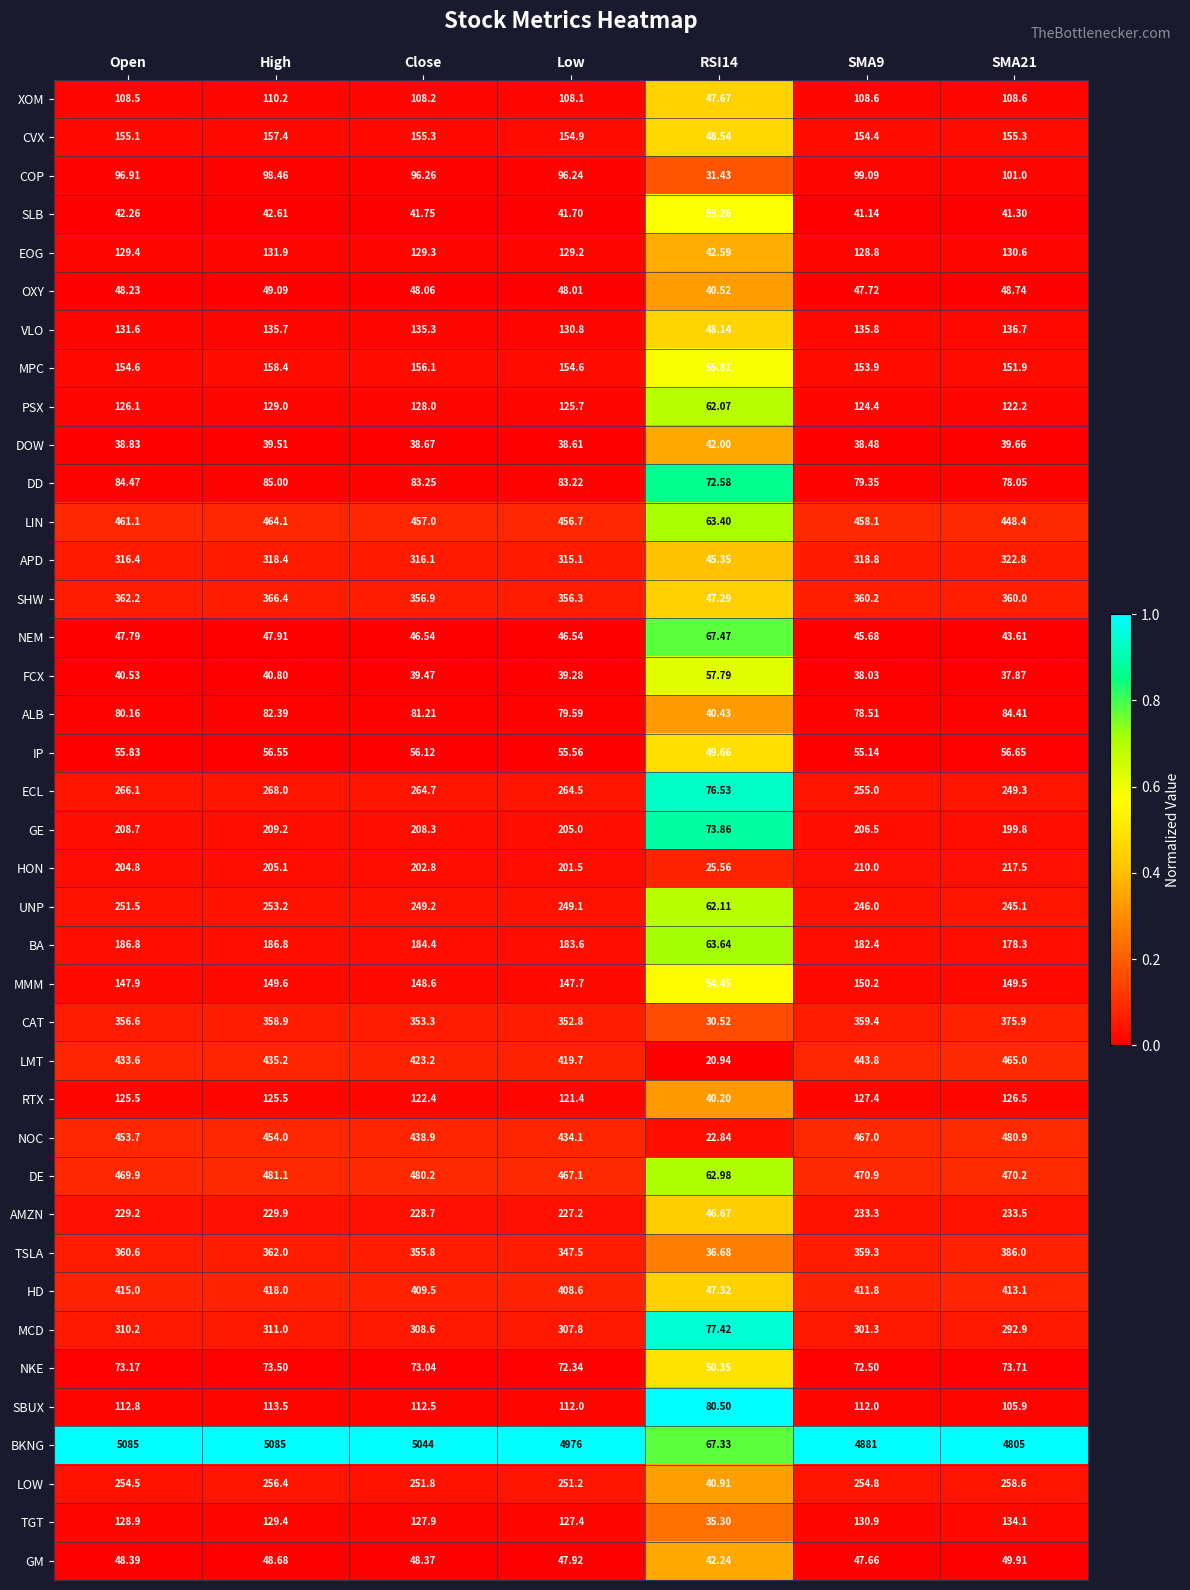

At which label does UNP reach its peak?

High